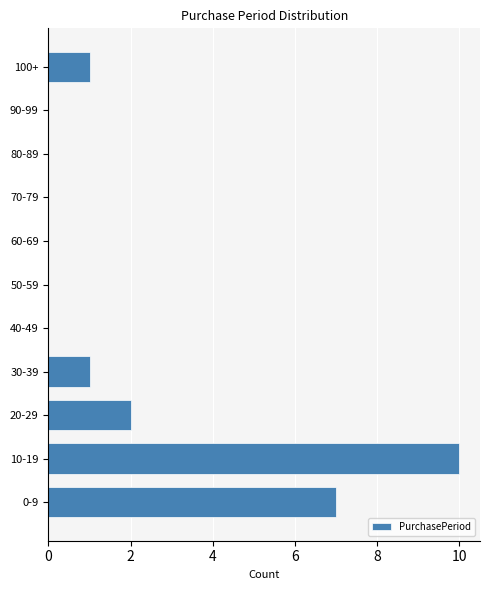

Reading bottom to top, transcribe all the data shown in this chart.

0-9=7	10-19=10	20-29=2	30-39=1	40-49=0	50-59=0	60-69=0	70-79=0	80-89=0	90-99=0	100+=1